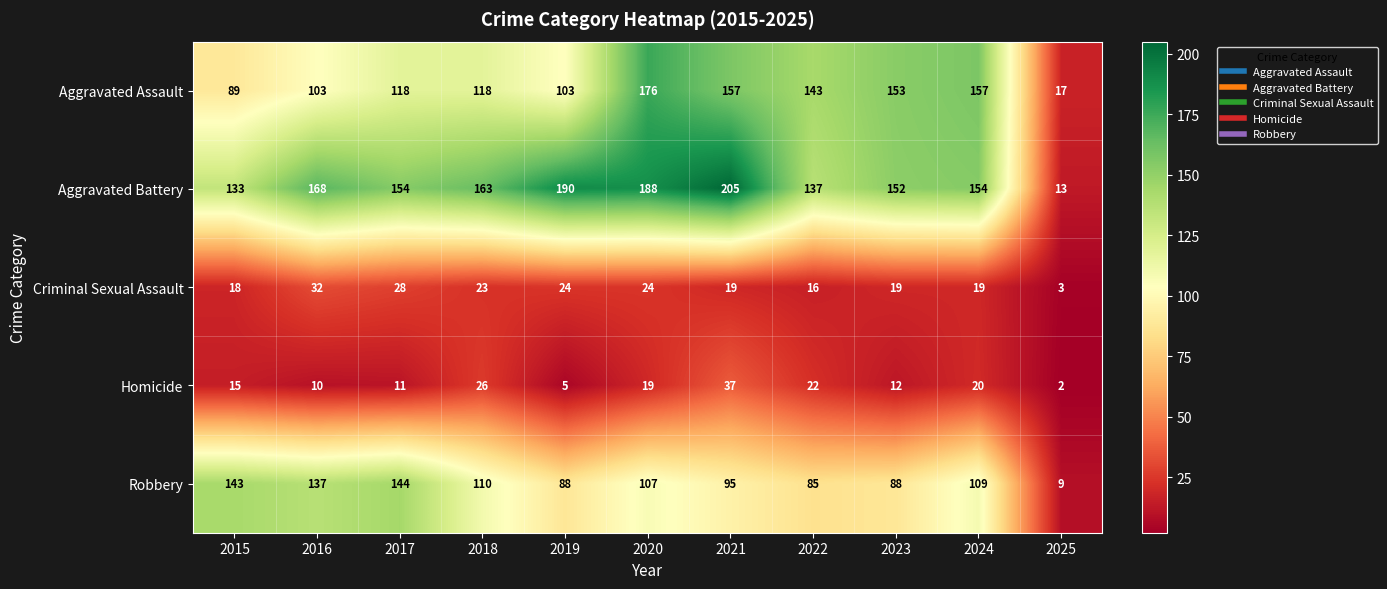

The value of Criminal Sexual Assault at 2021 is 19. True or false?

True